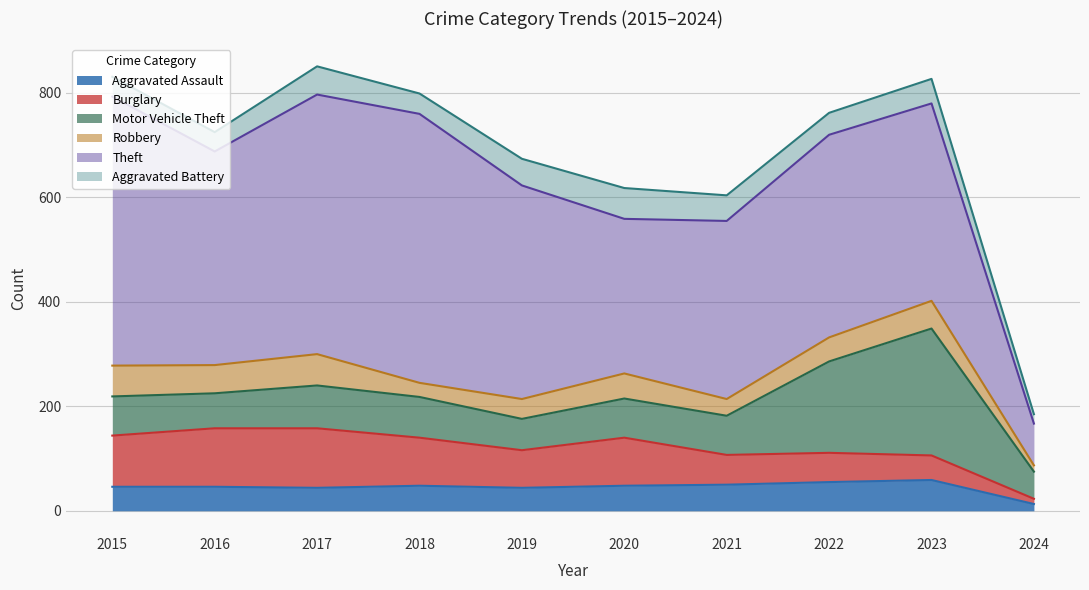

What is the sum of the Burglary values at 2018 and 2017?

206